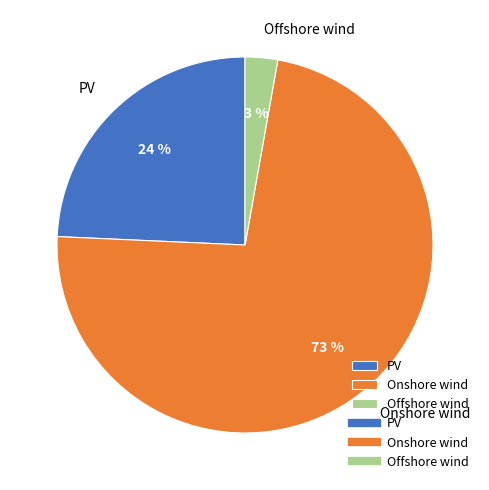

How many segments does this pie chart have?

3